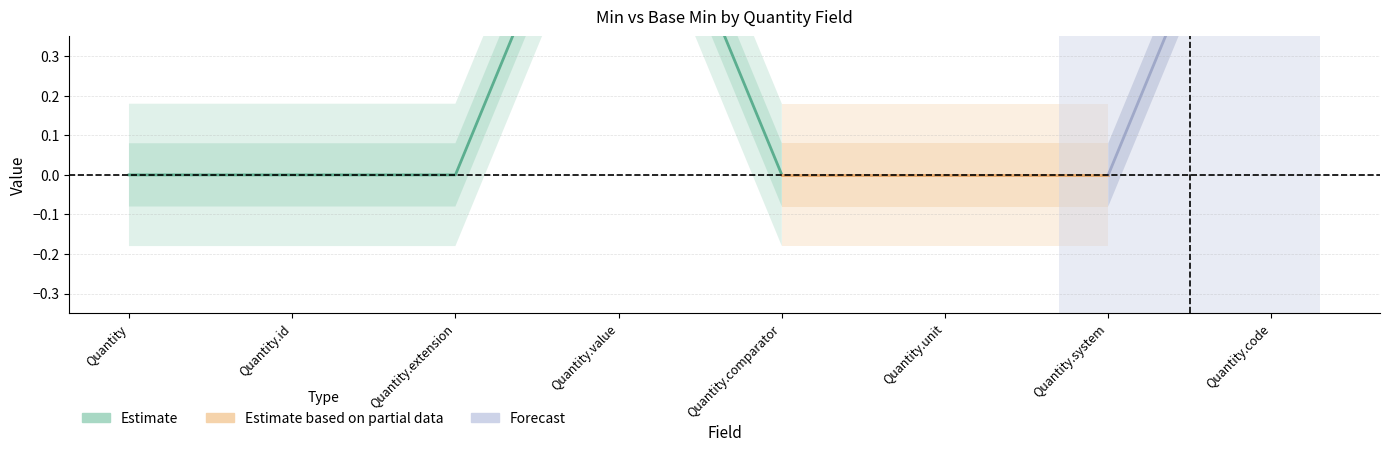

Count the Min values in the range 0 to 1.

8